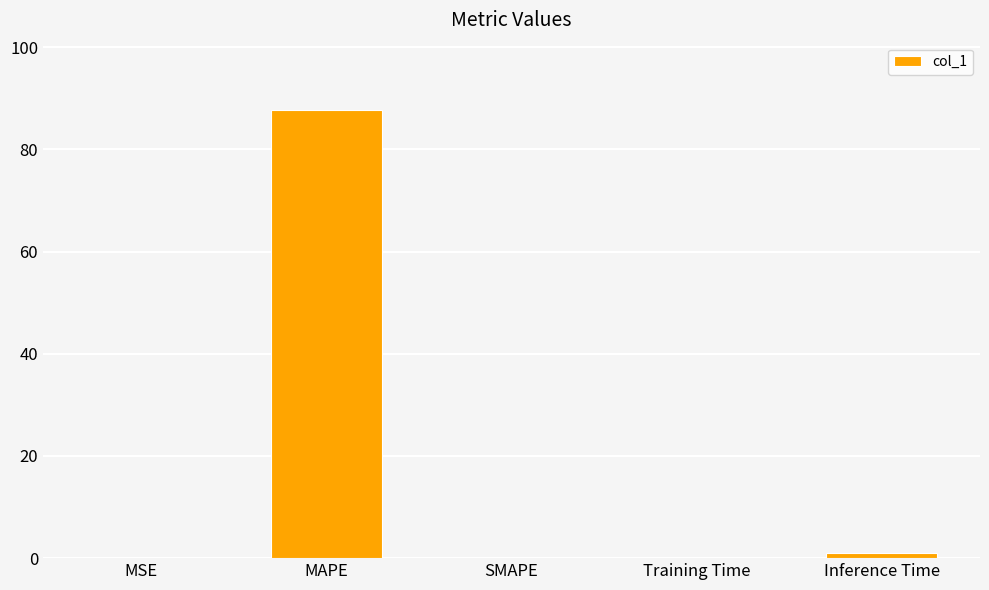

What is the sum of all values?

88.9